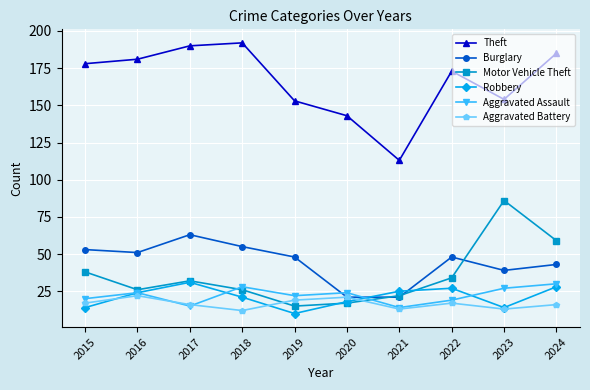

What is the minimum value for Aggravated Assault?

14